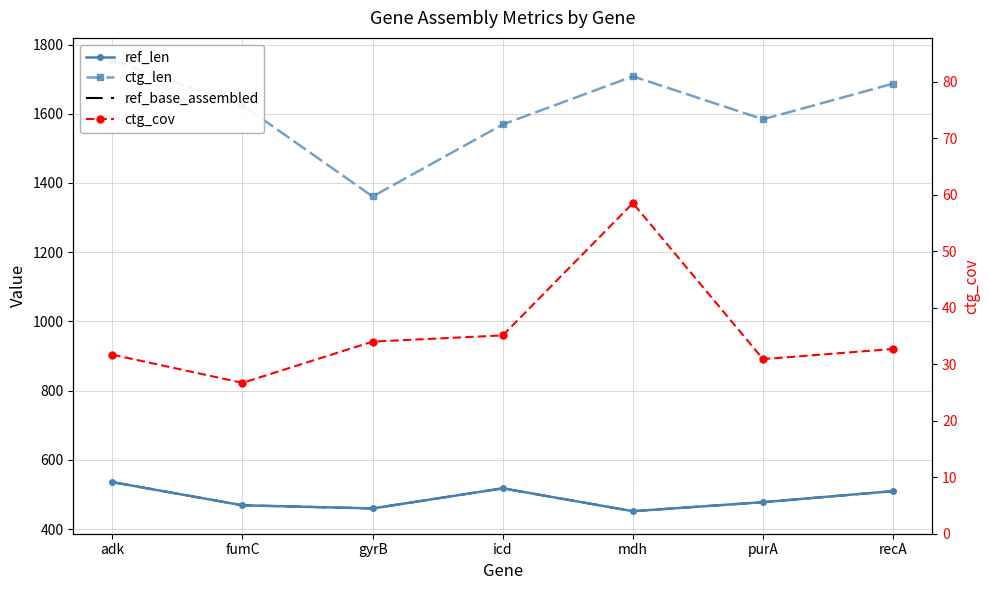

Where is the first local maximum for ctg_cov?

mdh